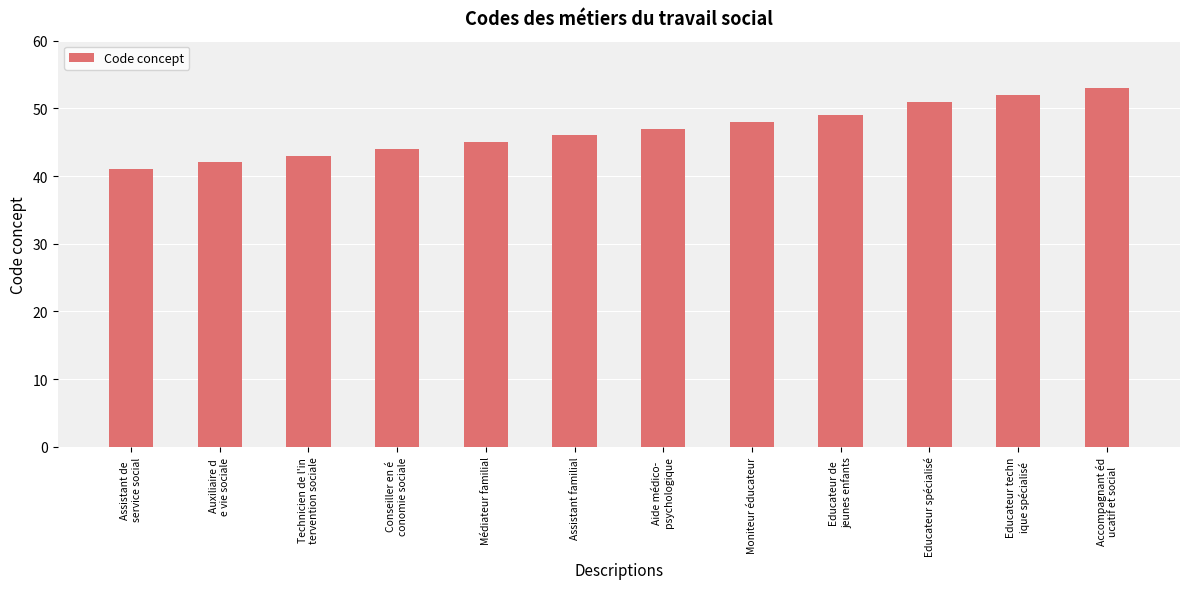

List the labels in order of value, largest first.

Accompagnant éd
ucatif et social, Educateur techn
ique spécialisé, Educateur spécialisé, Educateur de 
jeunes enfants, Moniteur éducateur, Aide médico-
psychologique, Assistant familial, Médiateur familial, Conseiller en é
conomie sociale, Technicien de l'in
tervention sociale, Auxiliaire d
e vie sociale, Assistant de 
service social